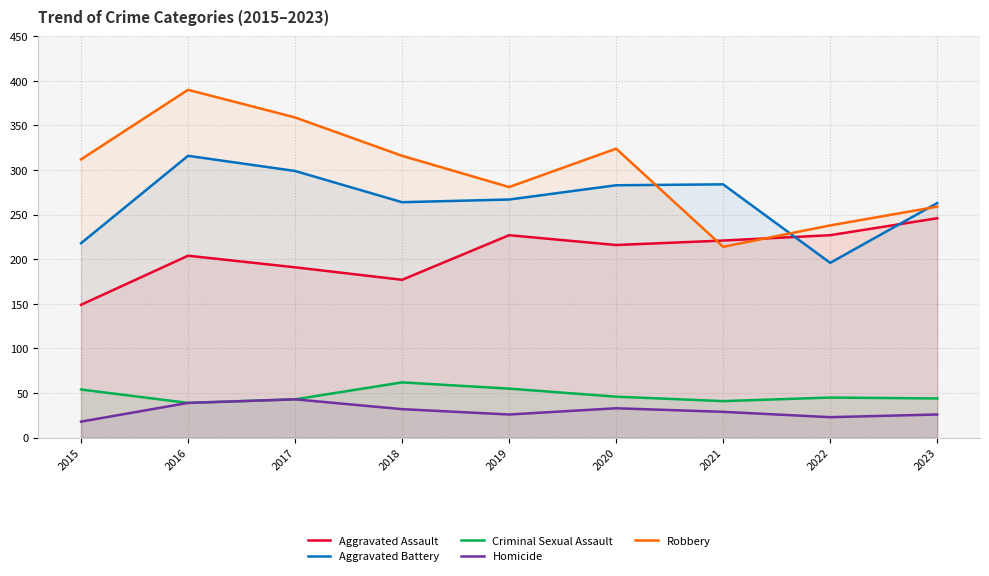

What are all the series names shown in the legend?

Aggravated Assault, Aggravated Battery, Criminal Sexual Assault, Homicide, Robbery